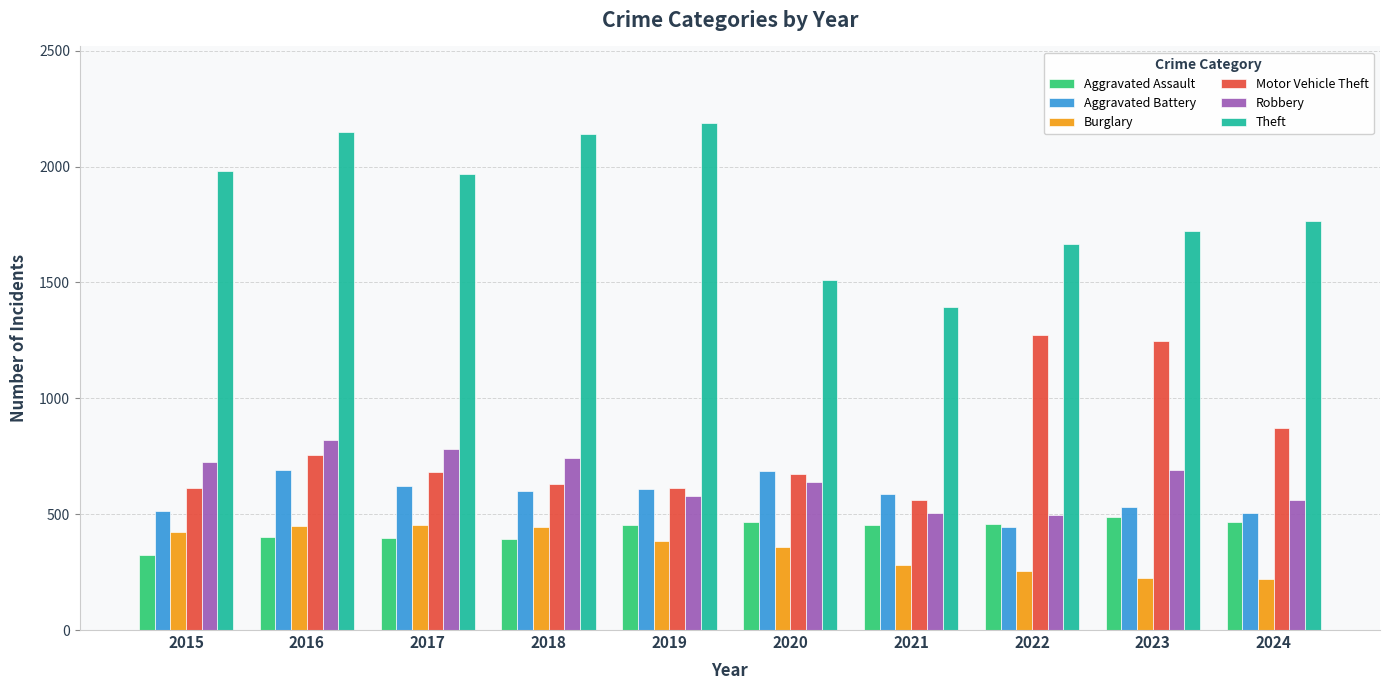

What is the spread (max minus min) of values at 2021?

1112